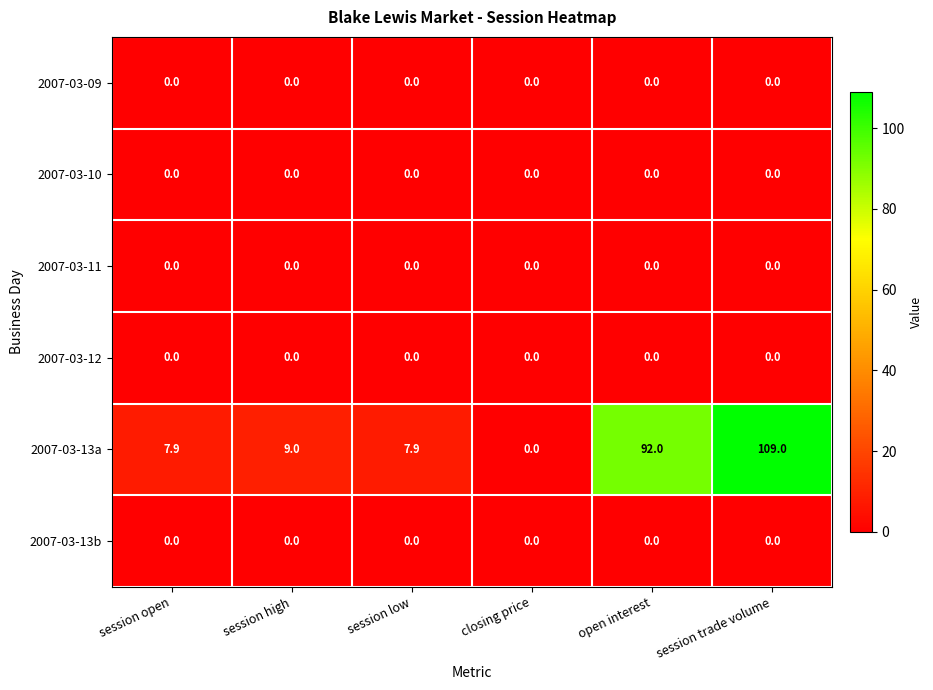

How many series are shown in this chart?

6